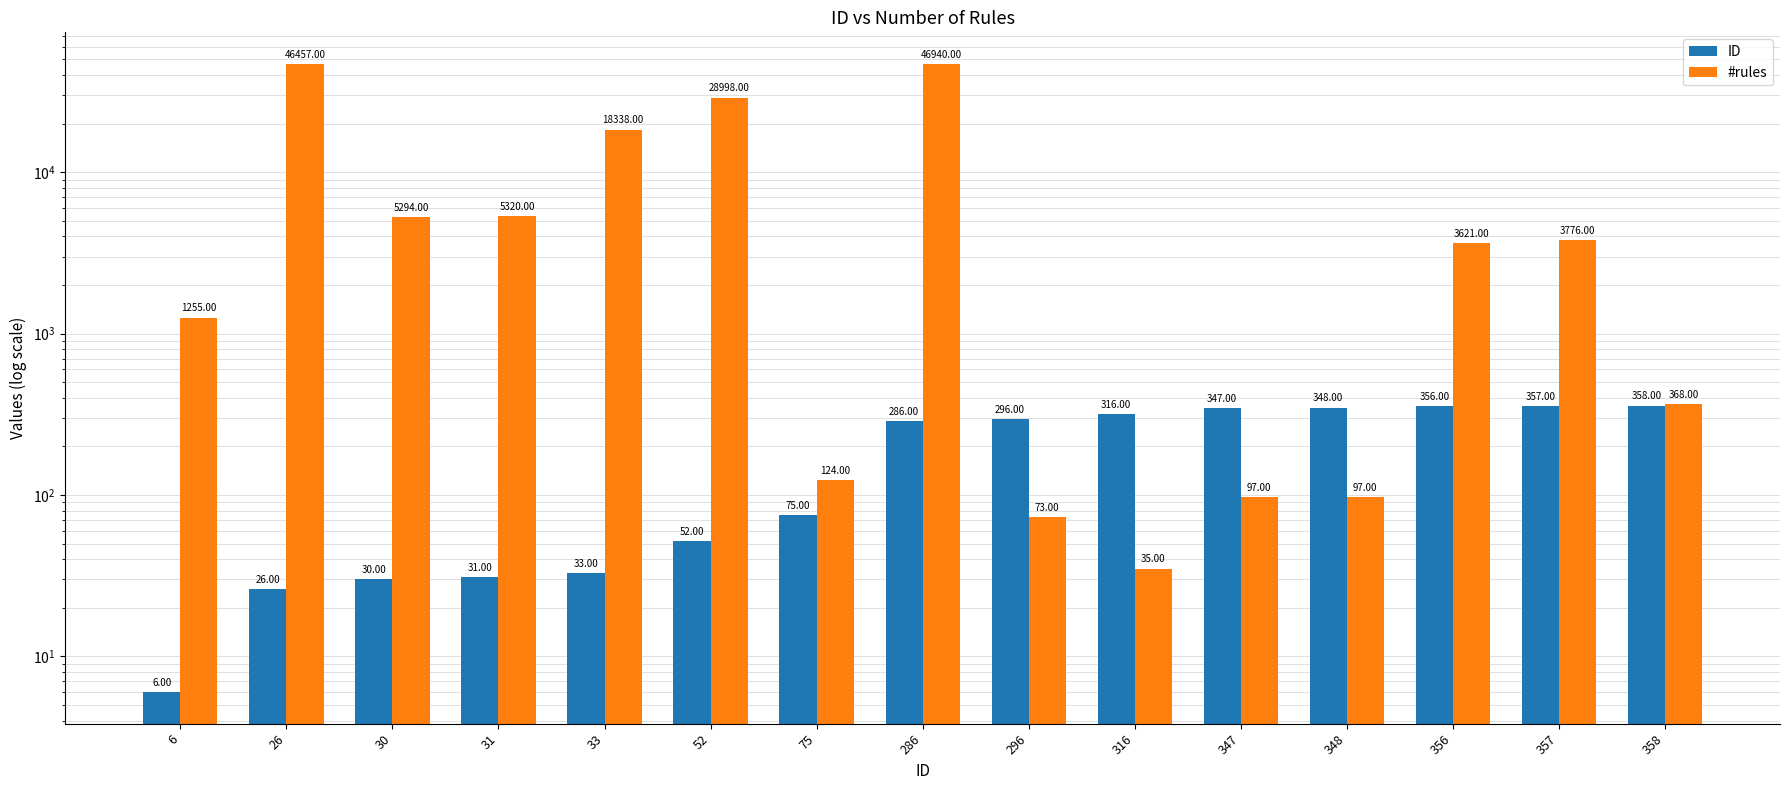

What is the sum of all ID values?

2917